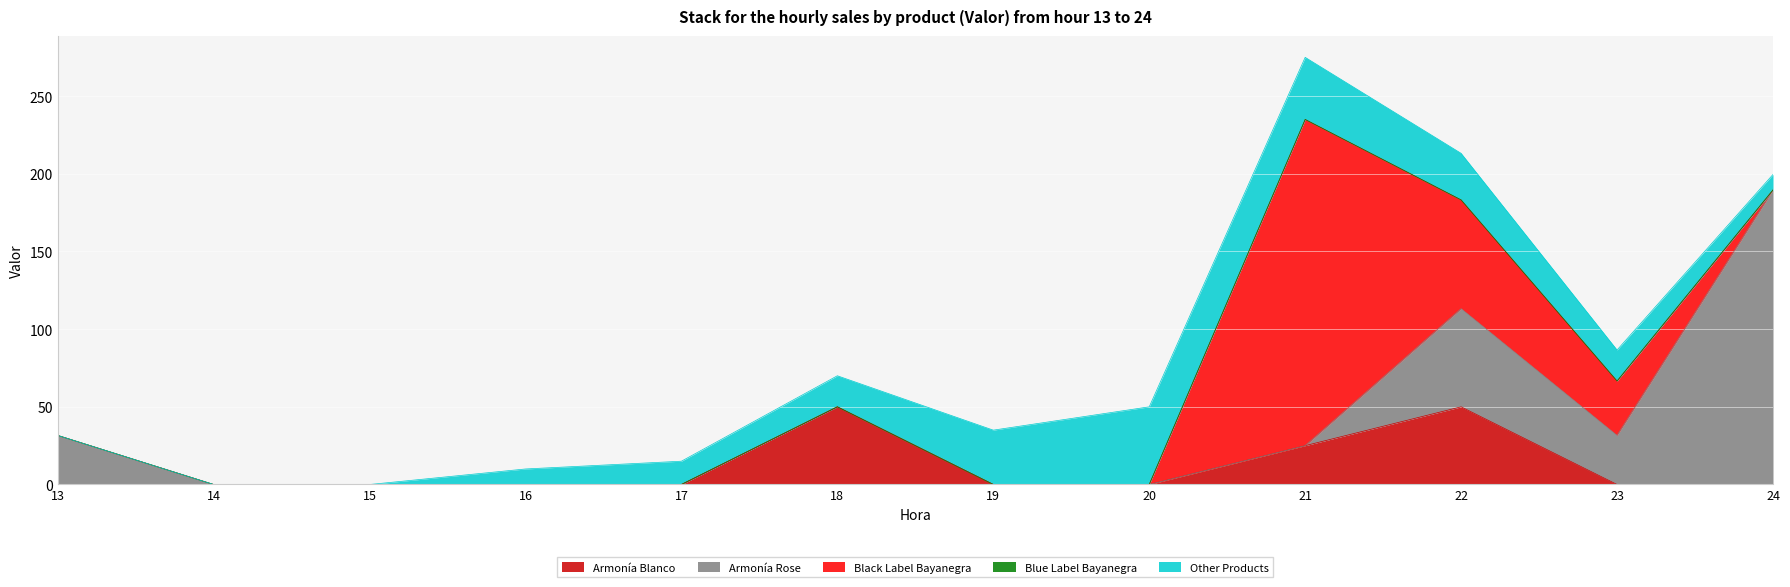

What is the total value across all series at 13?

31.6